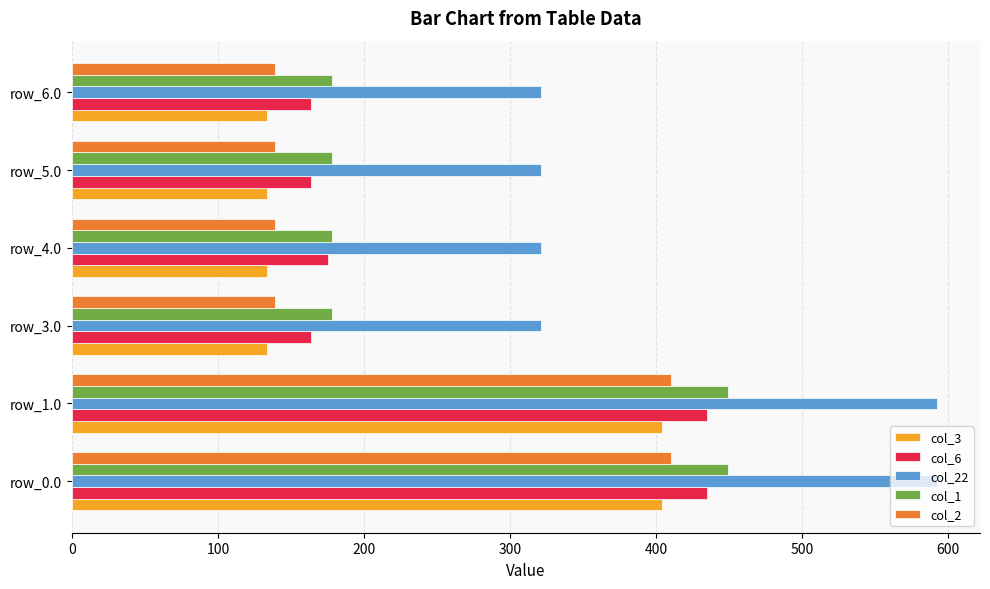

What is the maximum value for col_1?

449.5